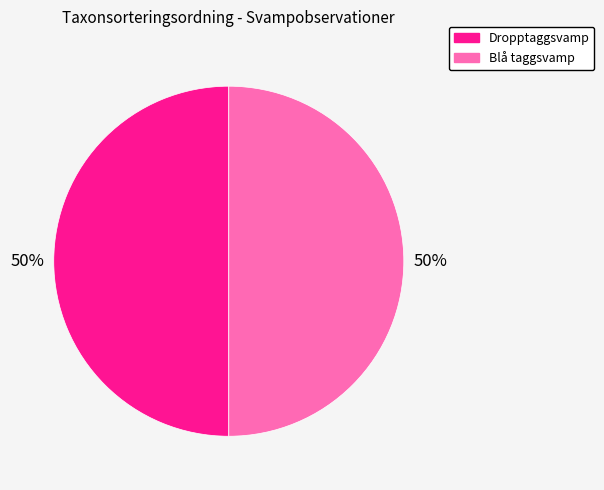

Do Dropptaggsvamp and Blå taggsvamp together represent more than half of the pie?

Yes